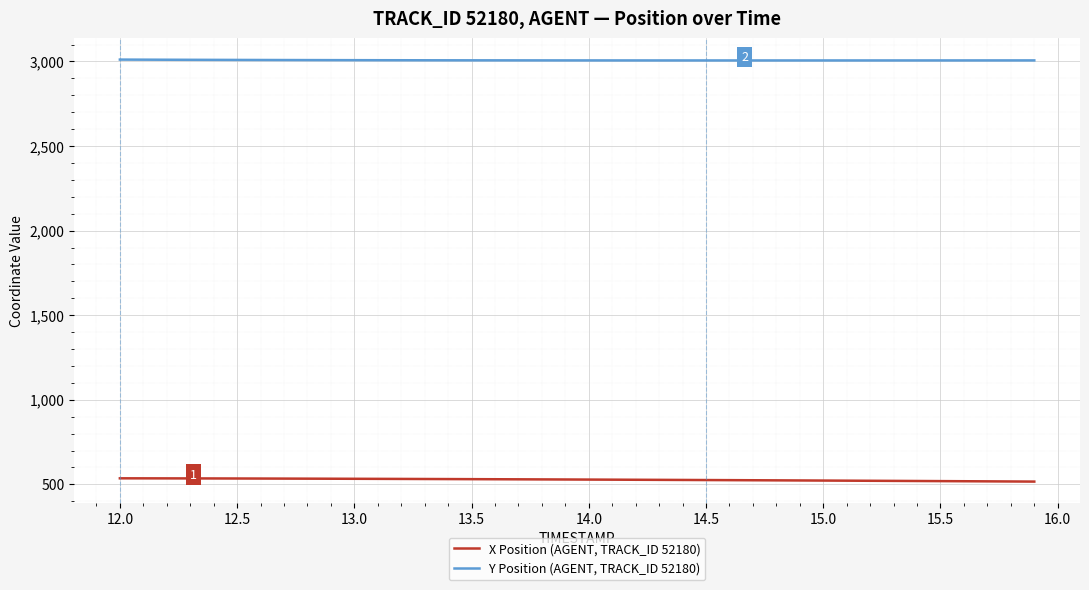

Is this an area chart (filled region under the line)?

No